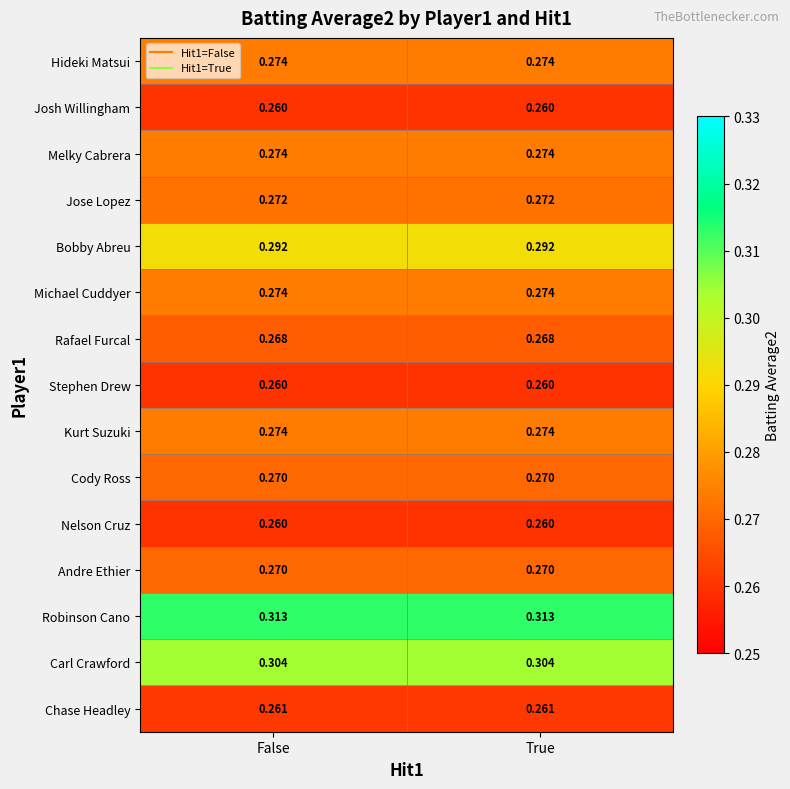

Which series has the largest total across all categories?

Robinson Cano